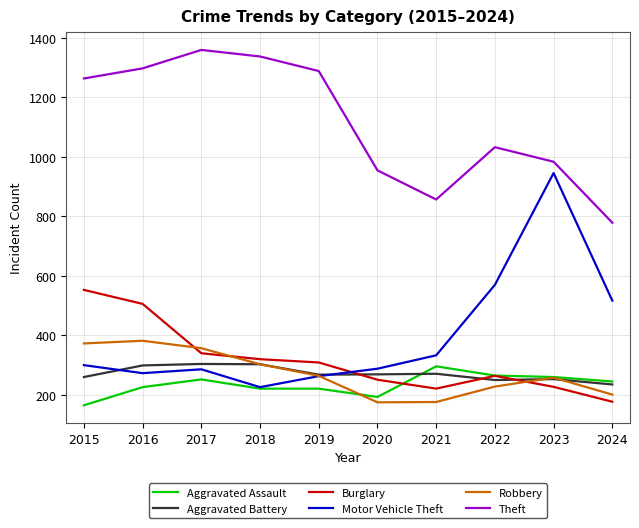

True or false: Burglary has more than 0 points higher than both neighbors.

True